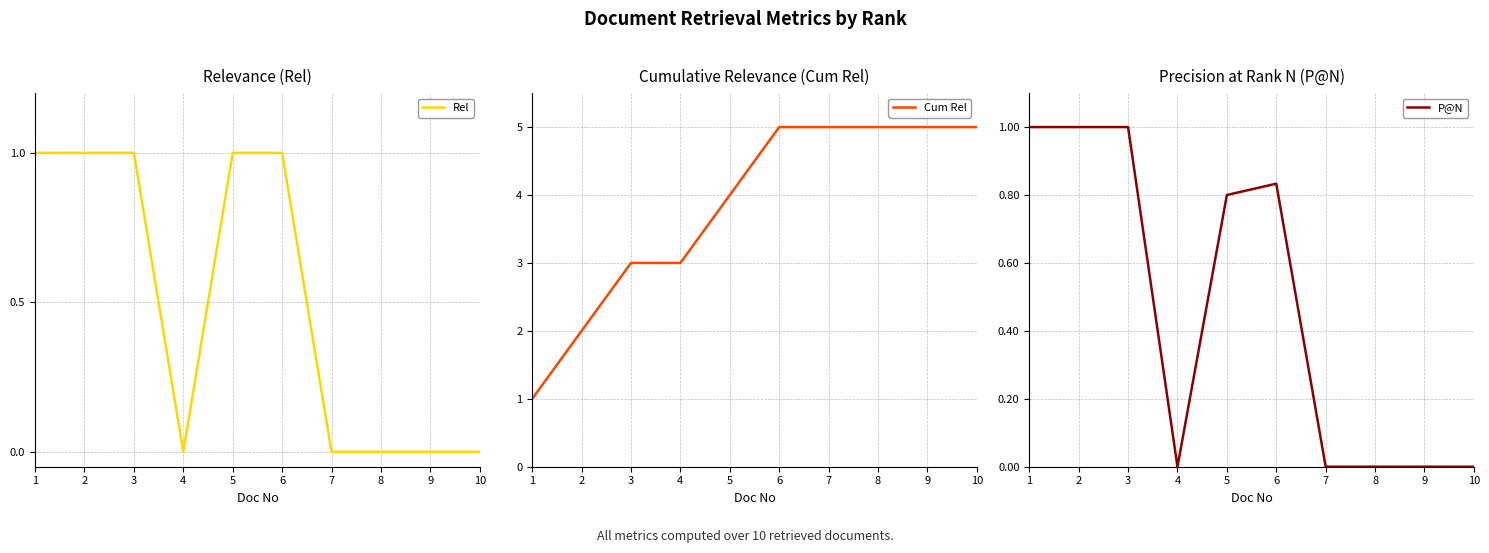

True or false: P@N and Cum Rel cross at least once.

False